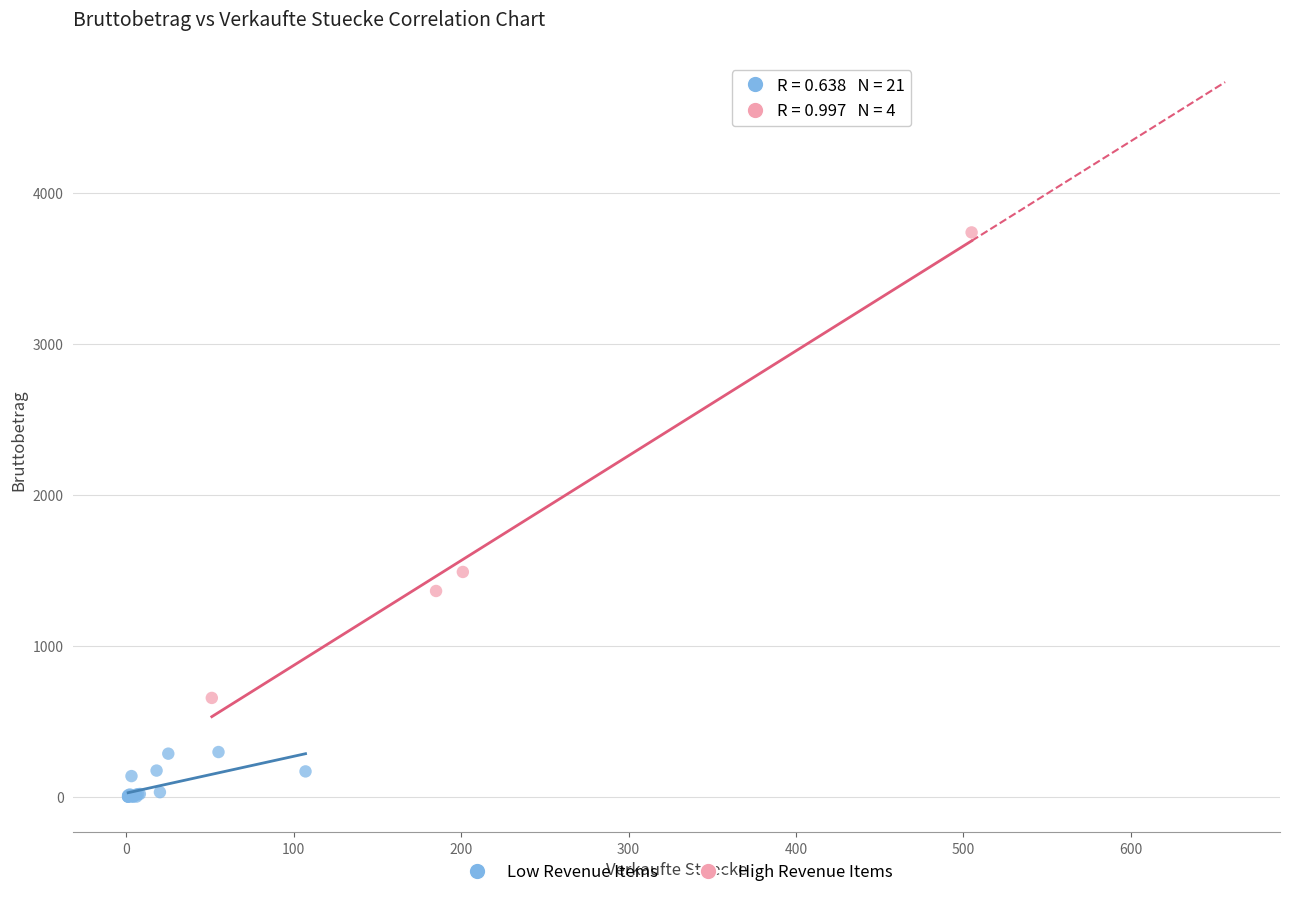

Which series contains the lowest Y value?

Low Revenue Items